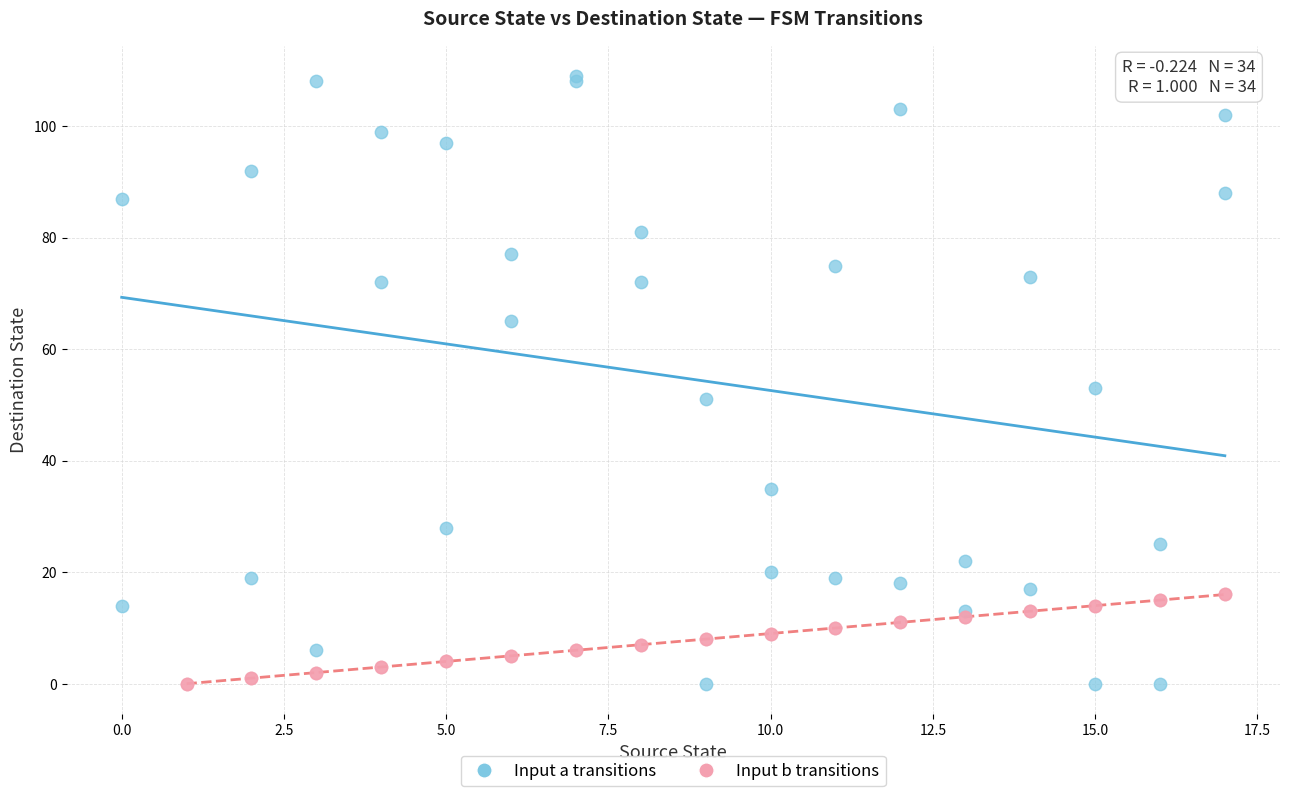

Which series has the widest spread of Y values?

Input a transitions